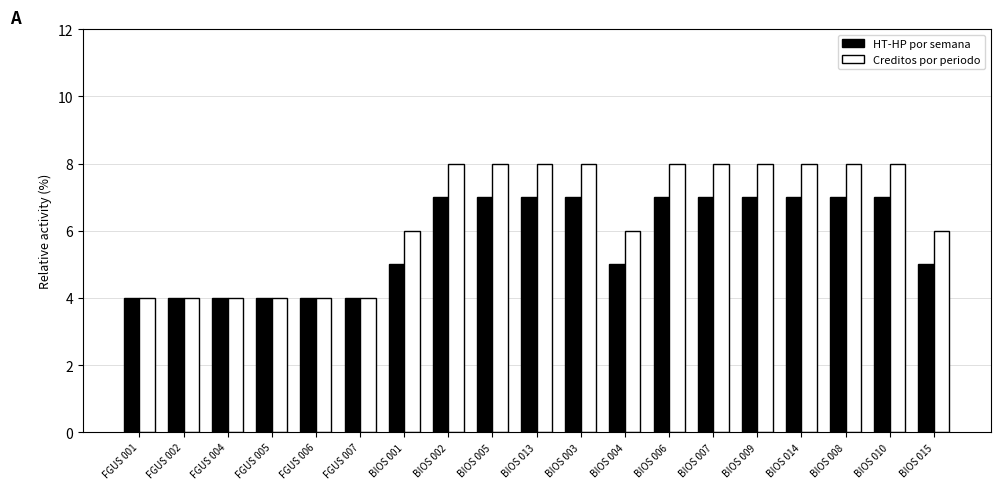

What is the greatest value displayed?

8